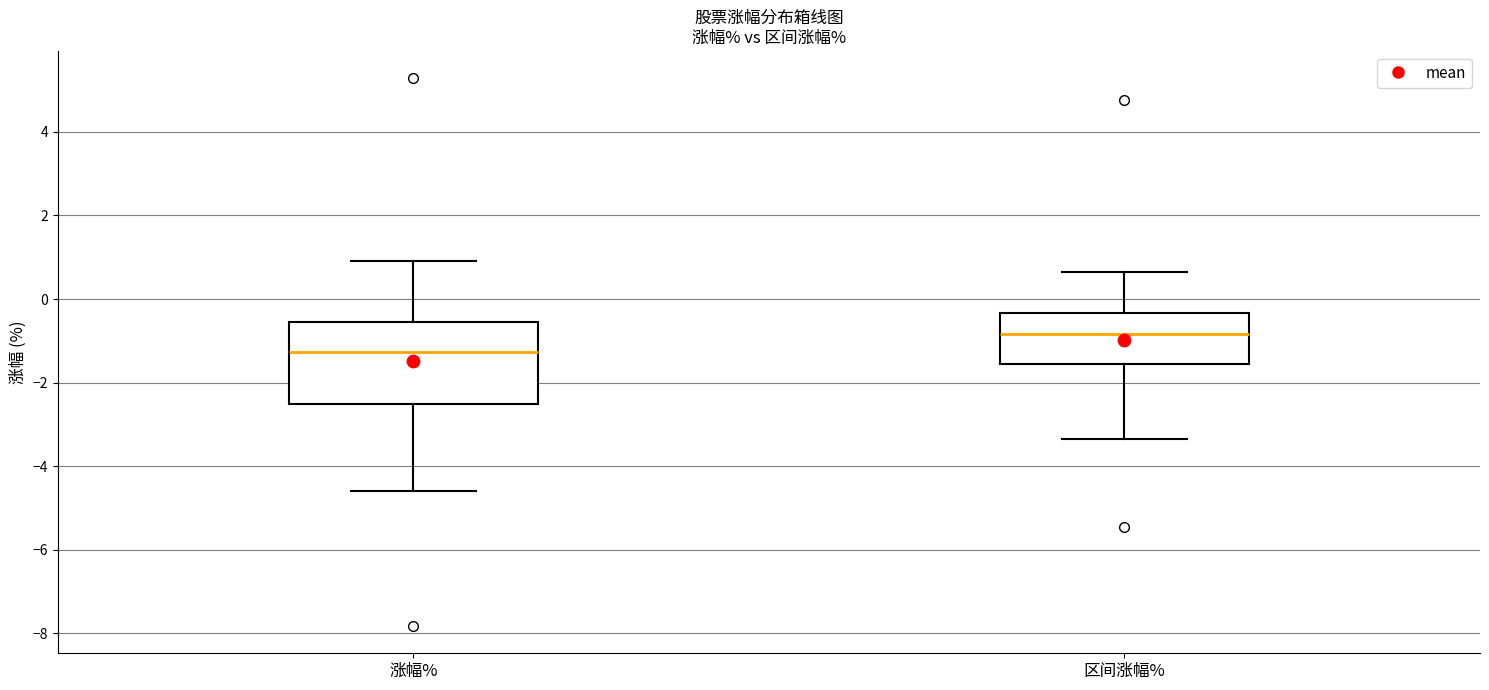

Reading left to right, transcribe this box plot: for each box, give where its median line is, the range the box spans, and where its two whiskers end, as read against the y-axis. The values are not printed on the chart, so give them approximately, as read against the axis.

涨幅%: median -1.2, box -2.6 to -0.6, whiskers -4.6 to 1.0
区间涨幅%: median -0.8, box -1.6 to -0.4, whiskers -3.4 to 0.6